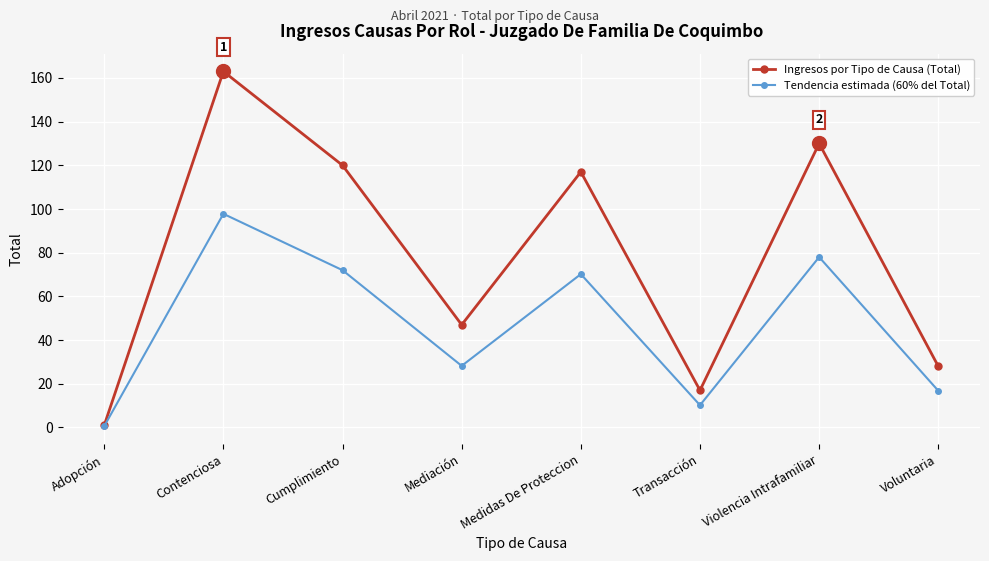

What is the lowest value of the Tendencia estimada (60% del Total) series?

0.6